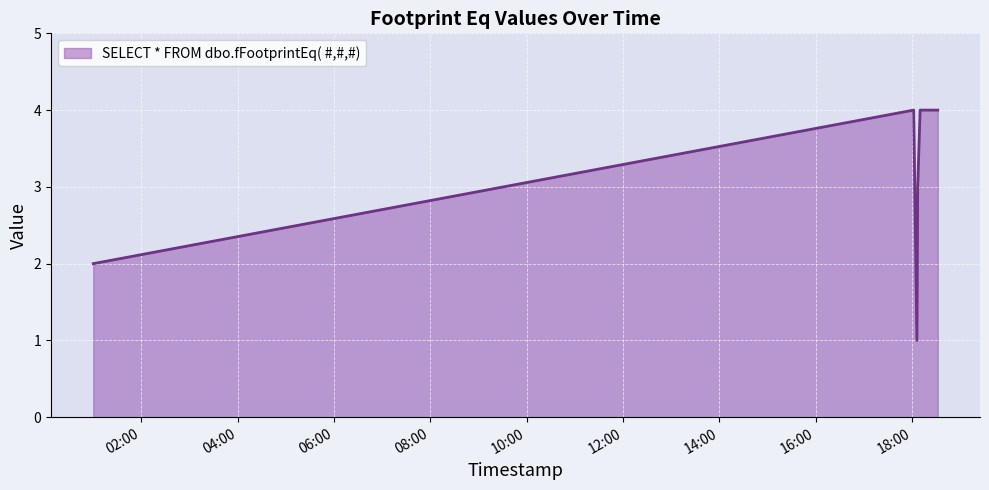

How many lines are shown in the chart?

1